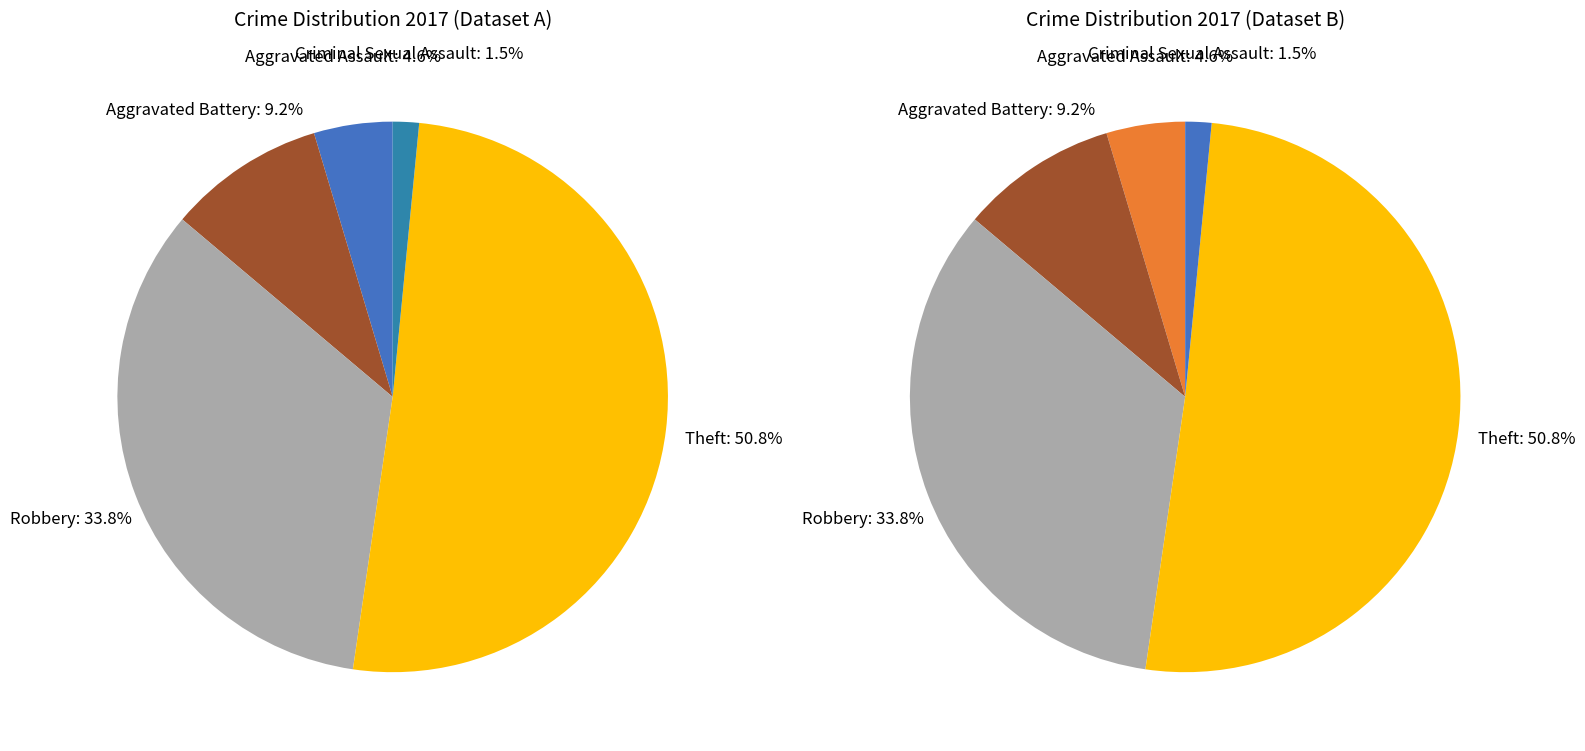

To the nearest percent, what is the combined percentage of Criminal Sexual Assault and Theft?

52%